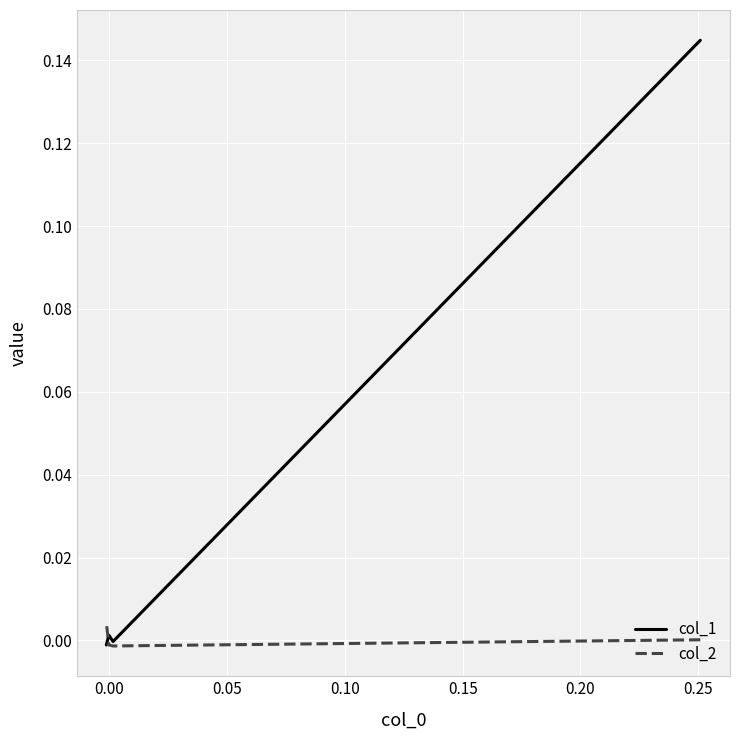

What is the sum of all col_1 values?

0.1